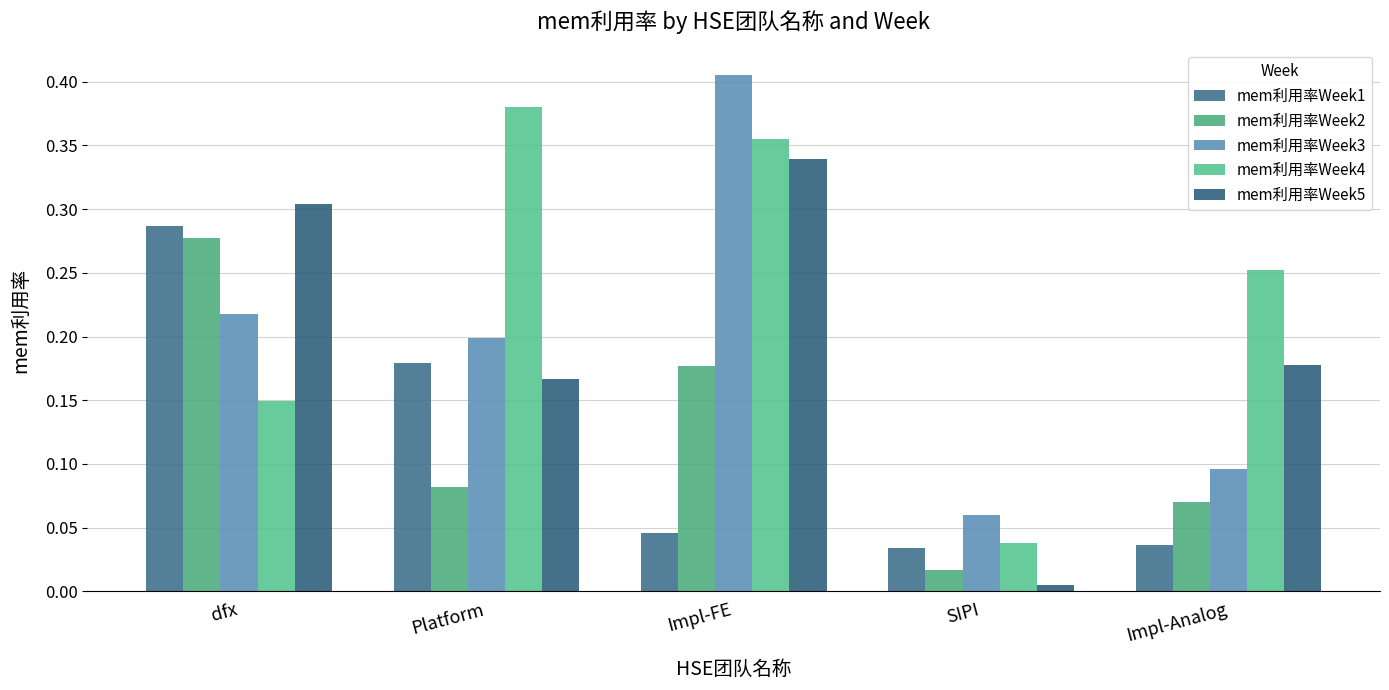

At which category is the sum across all series the highest?

Impl-FE